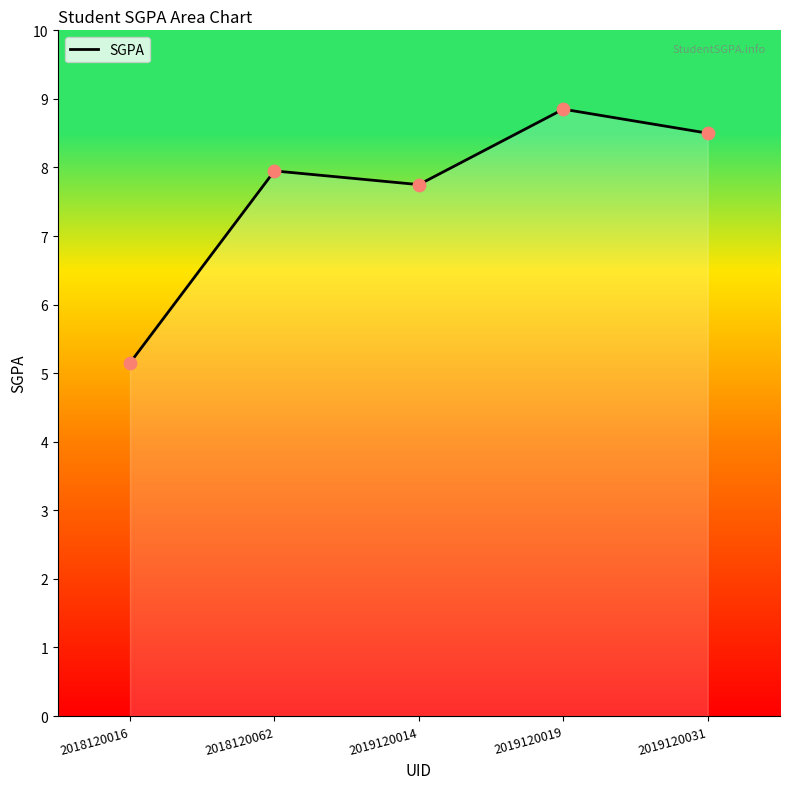

Approximately how many times larger is the value at 2019120031 compared to 2019120019?

1.0